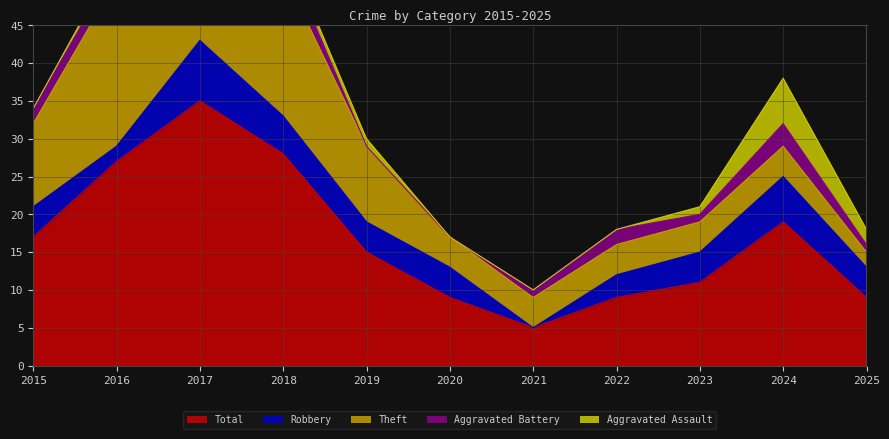

Which series has the widest spread of values?

Total